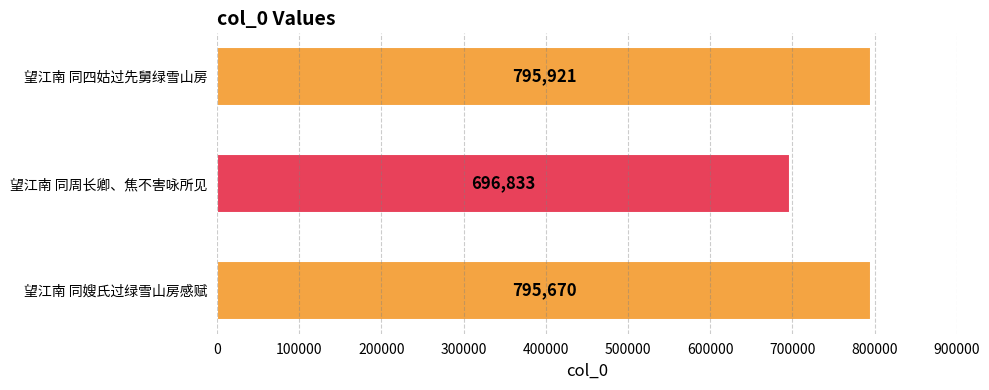

How many bars are there in total?

3